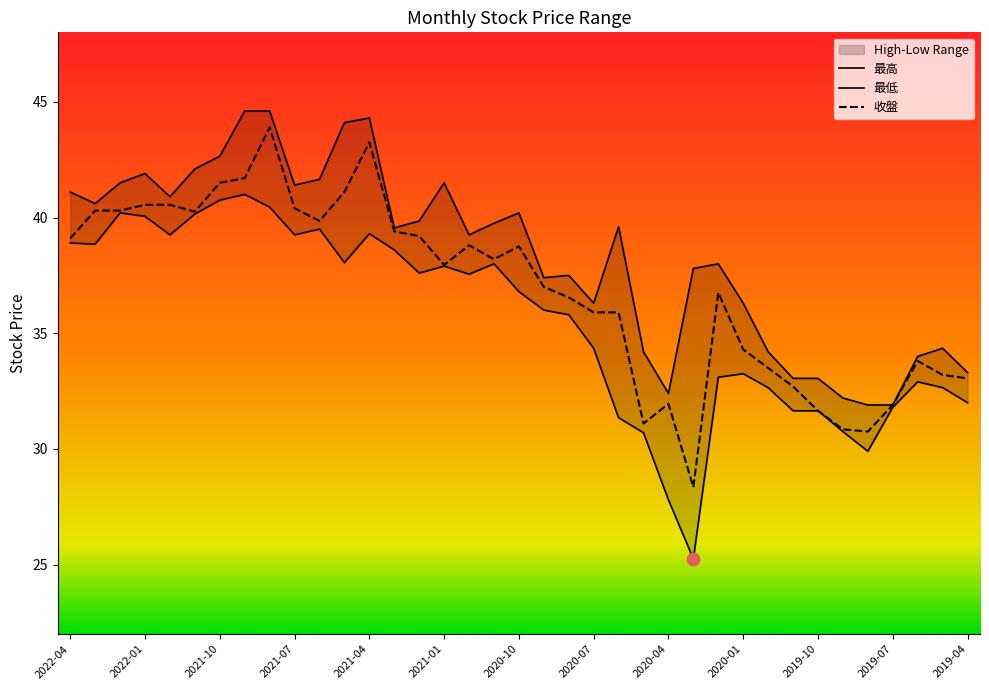

Which series contains the highest Y value?

最高